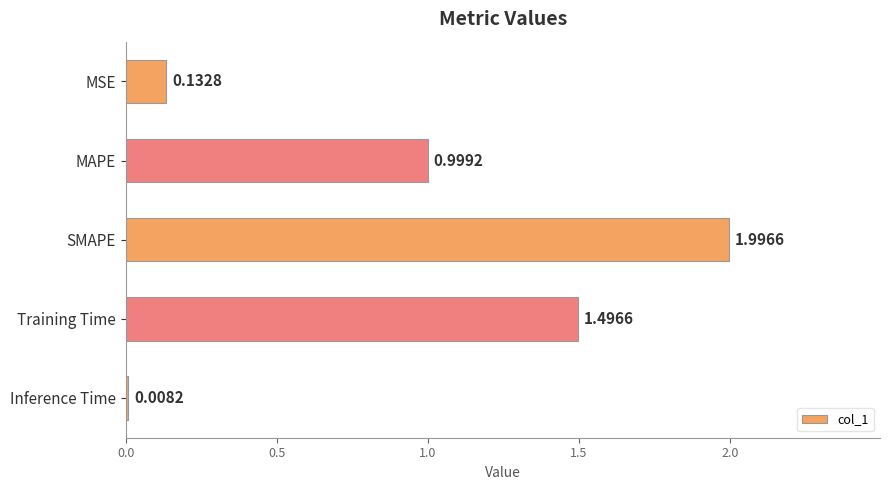

List the labels in order of value, smallest first.

Inference Time, MSE, MAPE, Training Time, SMAPE